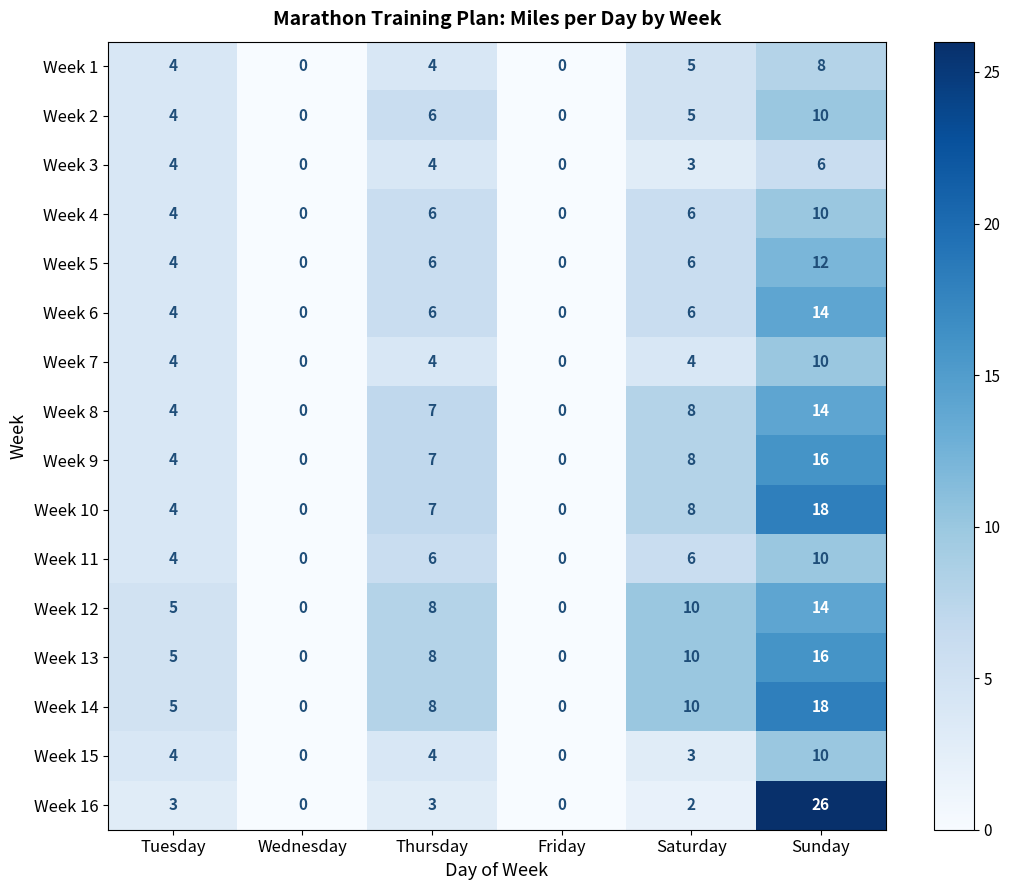

Which series has the widest spread of values?

Week 16